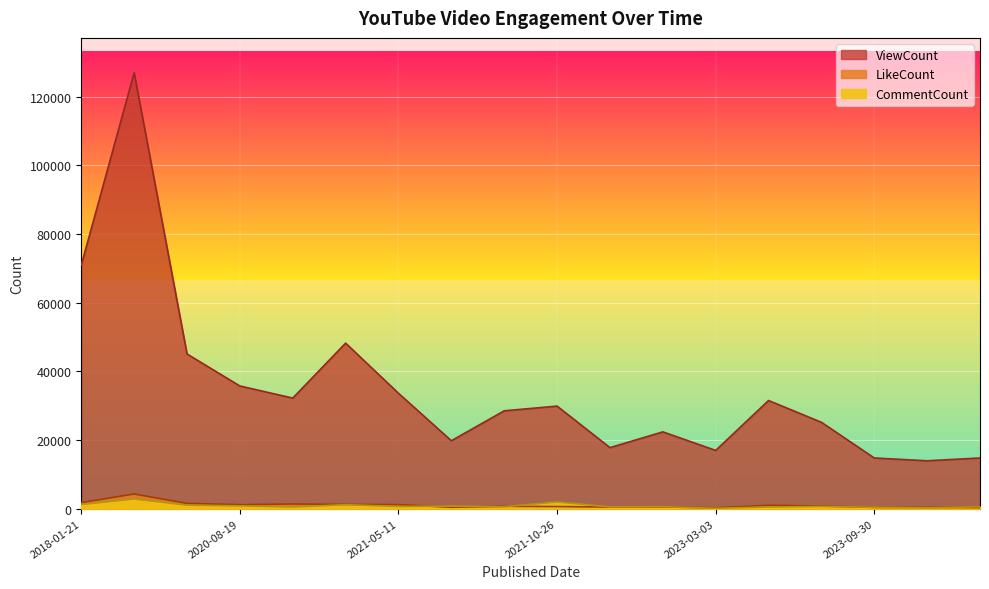

What position from the left is 2023-03-14?

14